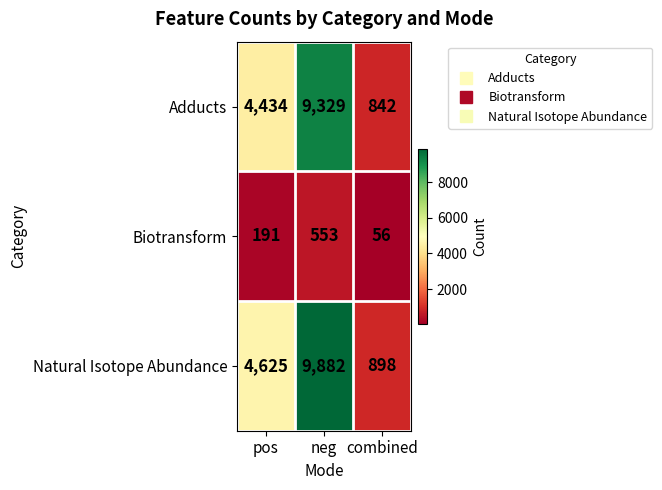

Reading left to right, extract all data points from this chart.

Adducts: 4434	9329	842
Biotransform: 191	553	56
Natural Isotope Abundance: 4625	9882	898